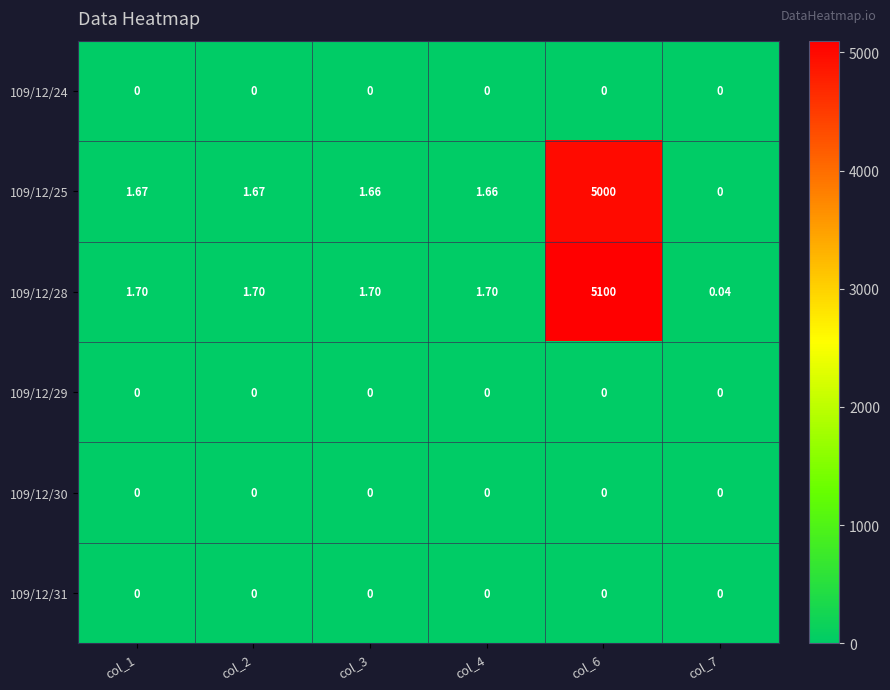

Is the value of 109/12/29 at col_2 greater than the value of 109/12/25 at col_6?

No